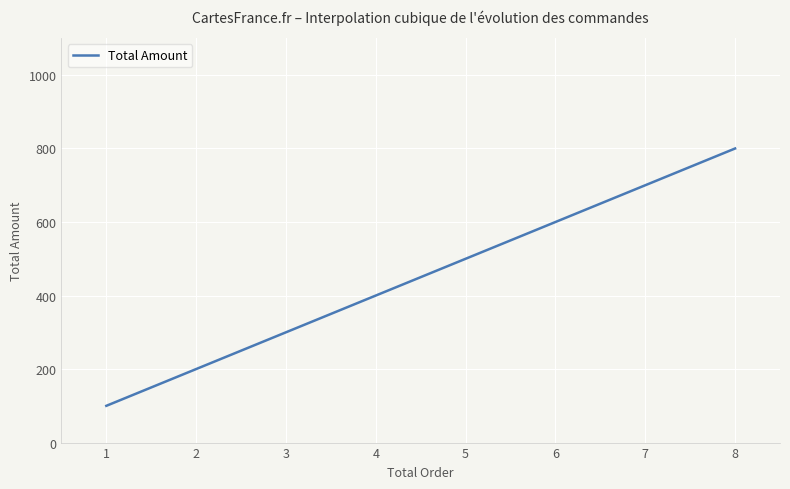

What is the average value?

450